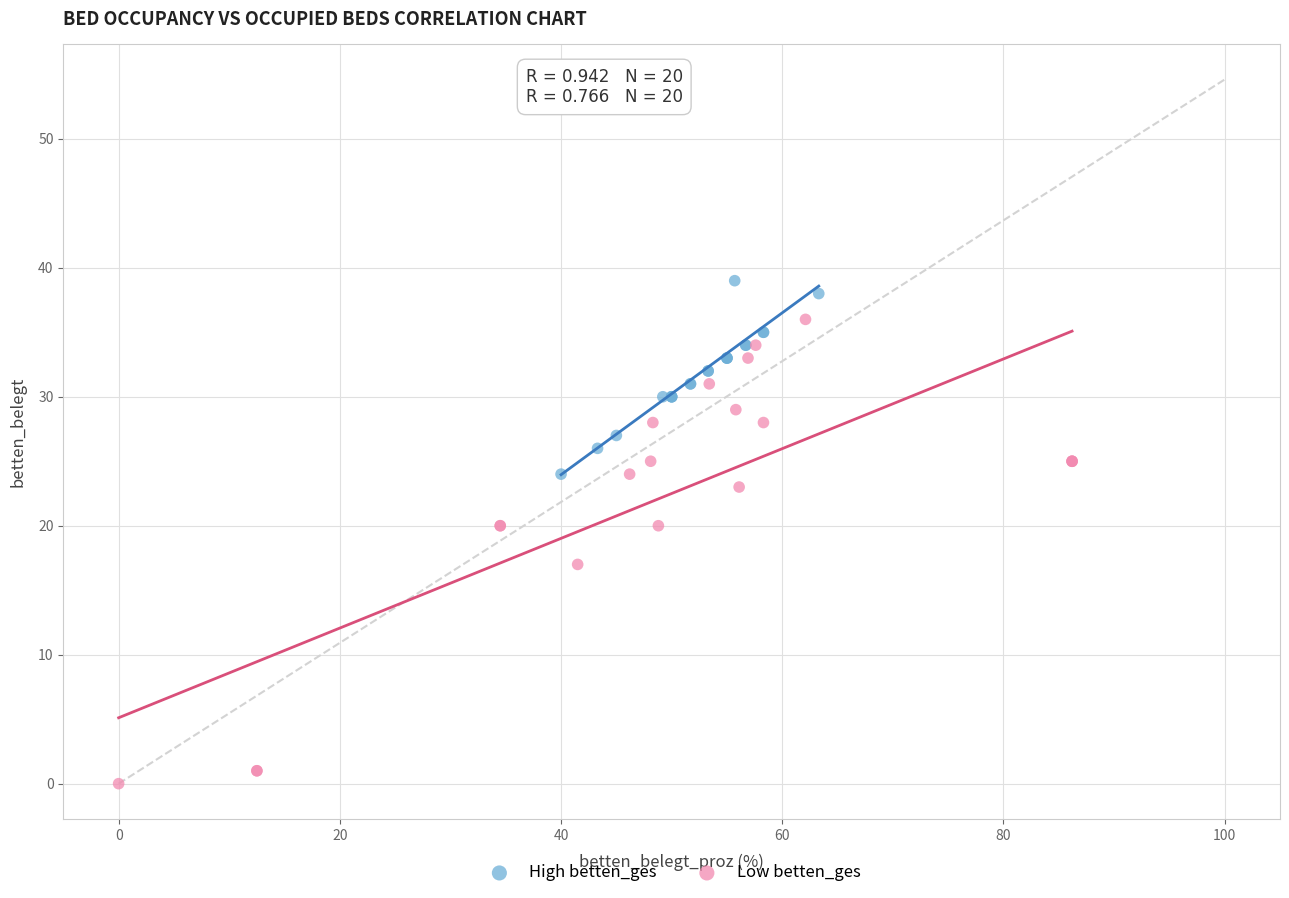

Which series has the largest Y range (max minus min)?

Low betten_ges